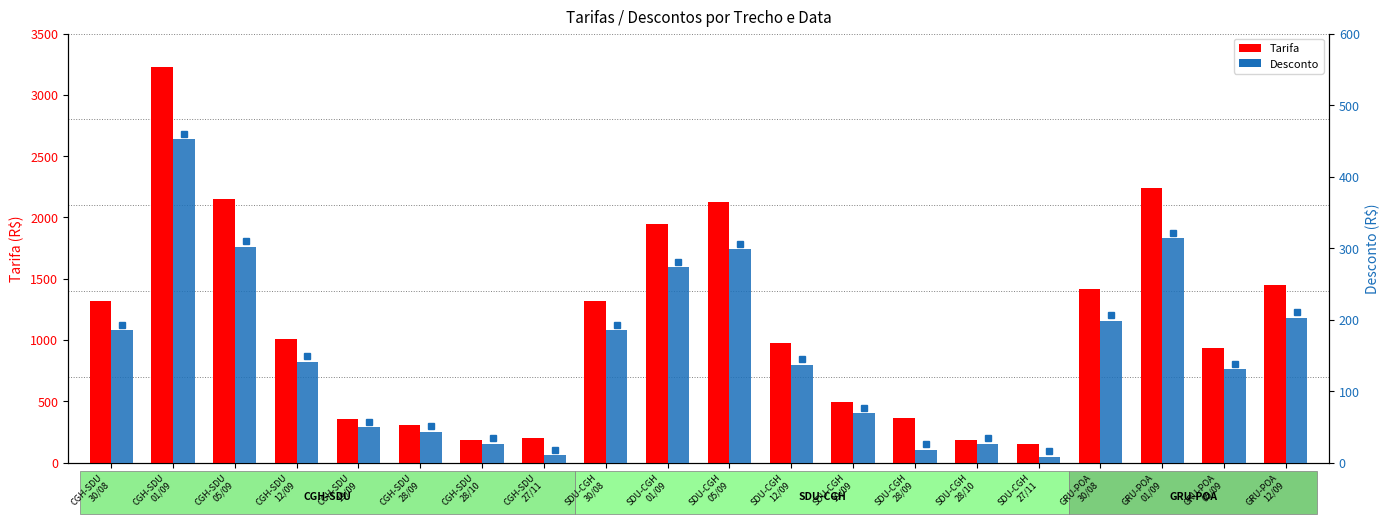

What is the label of the 5th bar from the left?

CGH-SDU
19/09